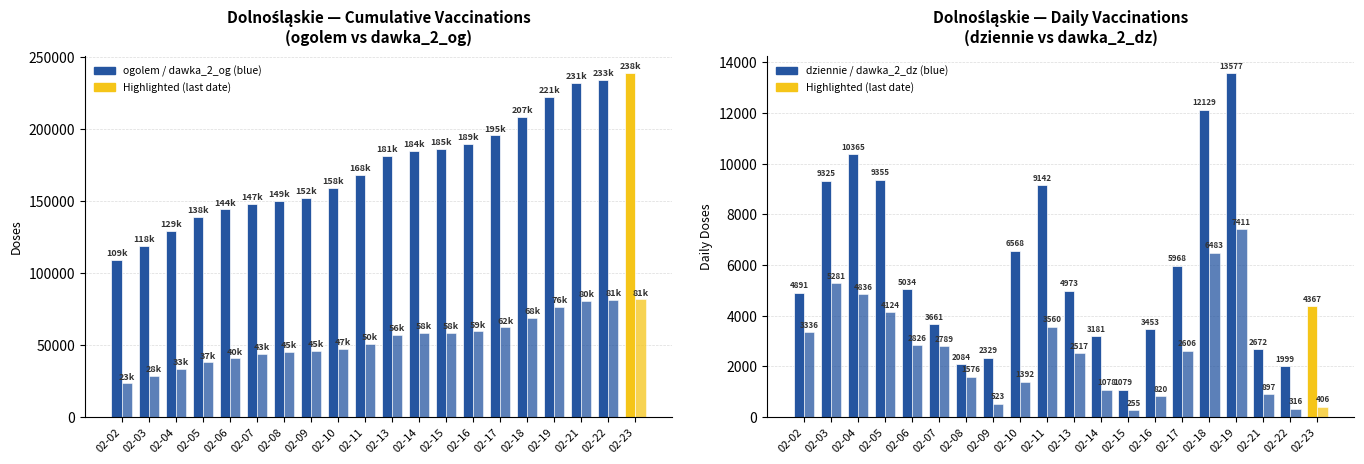

Rank the categories by dziennie value from highest to lowest.

02-19, 02-18, 02-04, 02-05, 02-03, 02-11, 02-10, 02-17, 02-06, 02-13, 02-02, 02-23, 02-07, 02-16, 02-14, 02-21, 02-09, 02-08, 02-22, 02-15